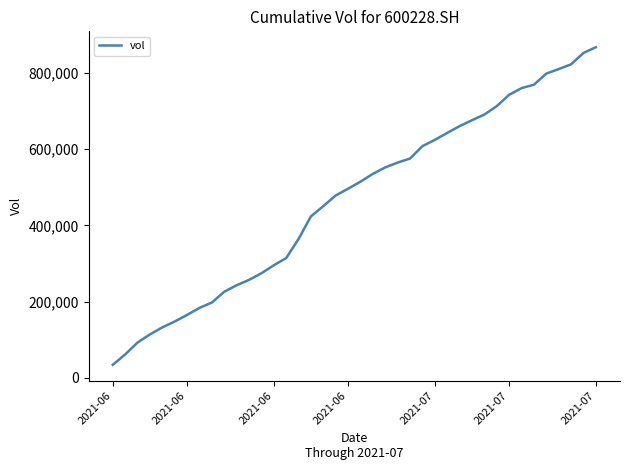

What is the greatest value displayed?

867911.2